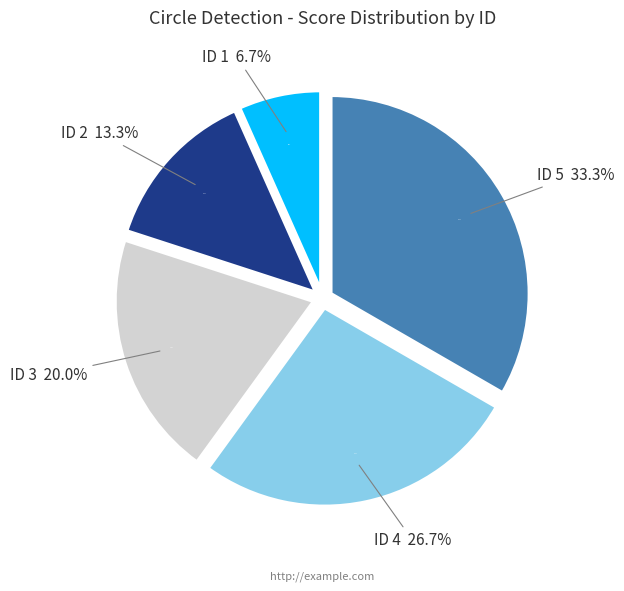

Which category has the biggest portion of the pie?

ID 5